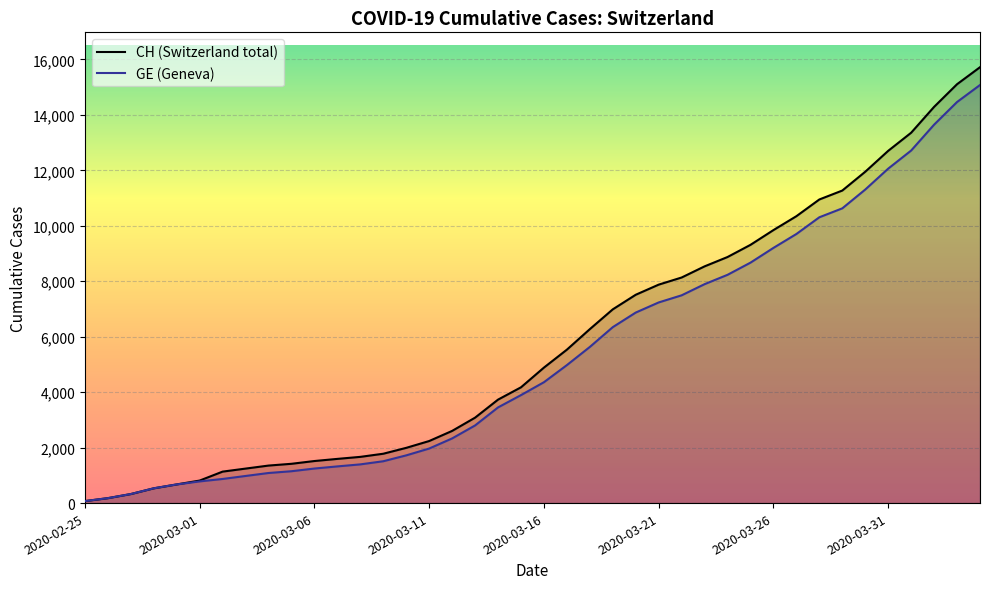

Rank the series by their average value, from lowest to highest.

GE (Geneva), CH (Switzerland total)